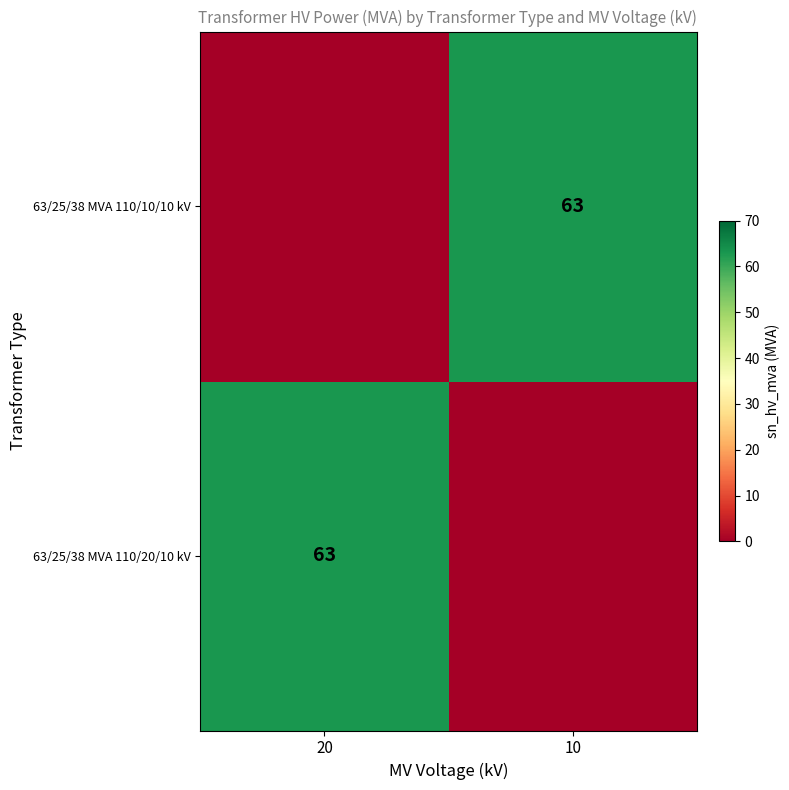

Which category has the highest value across all series?

20